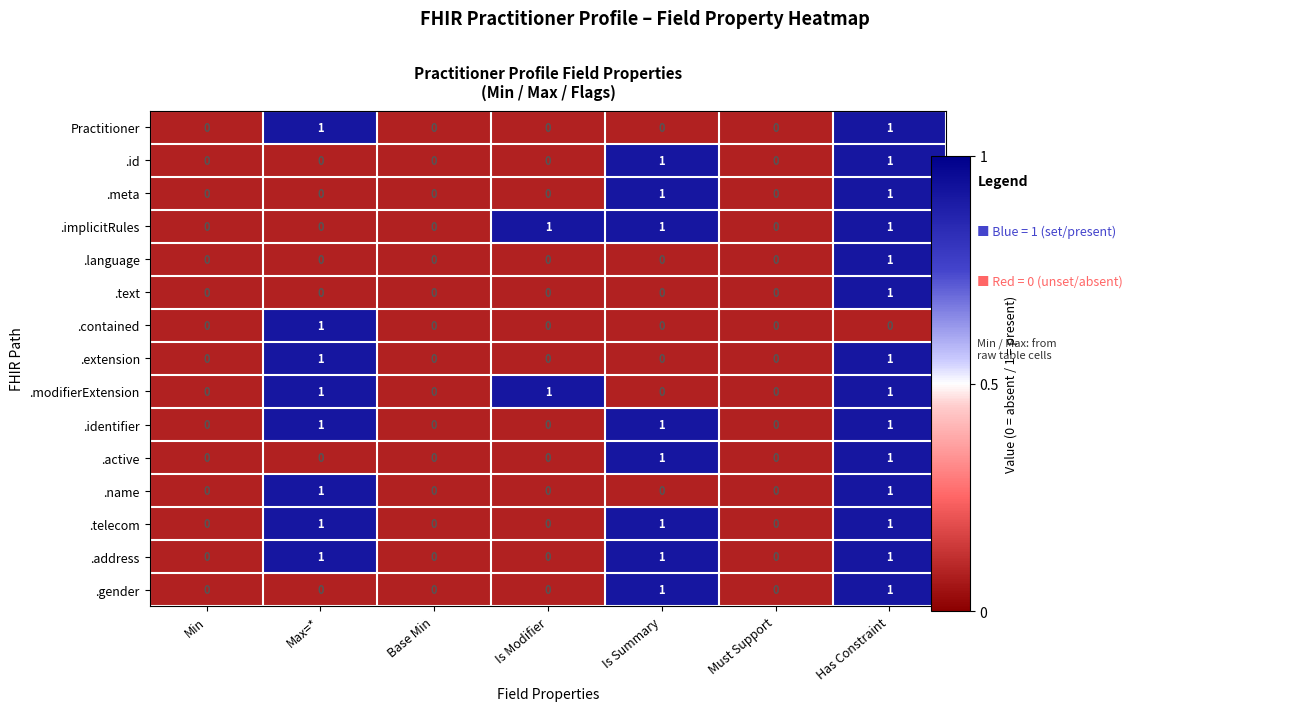

True or false: .text has a value of 1 at Base Min.

False